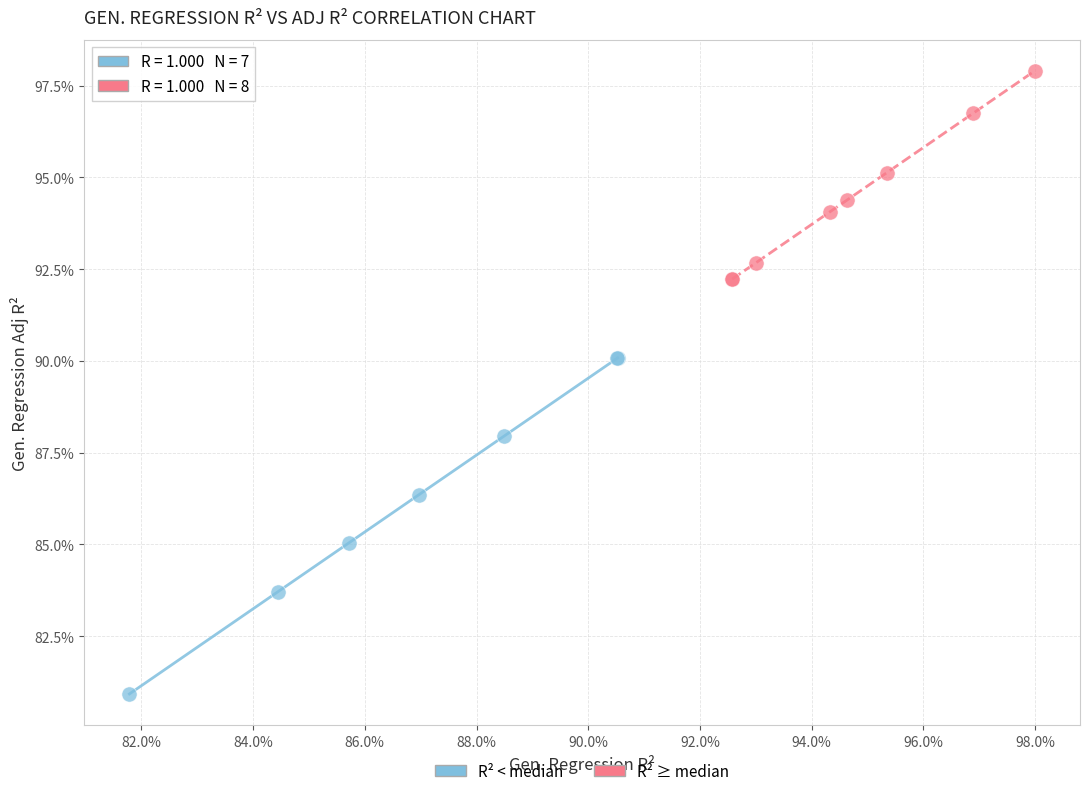

Which series reaches the maximum Y coordinate?

R² ≥ median